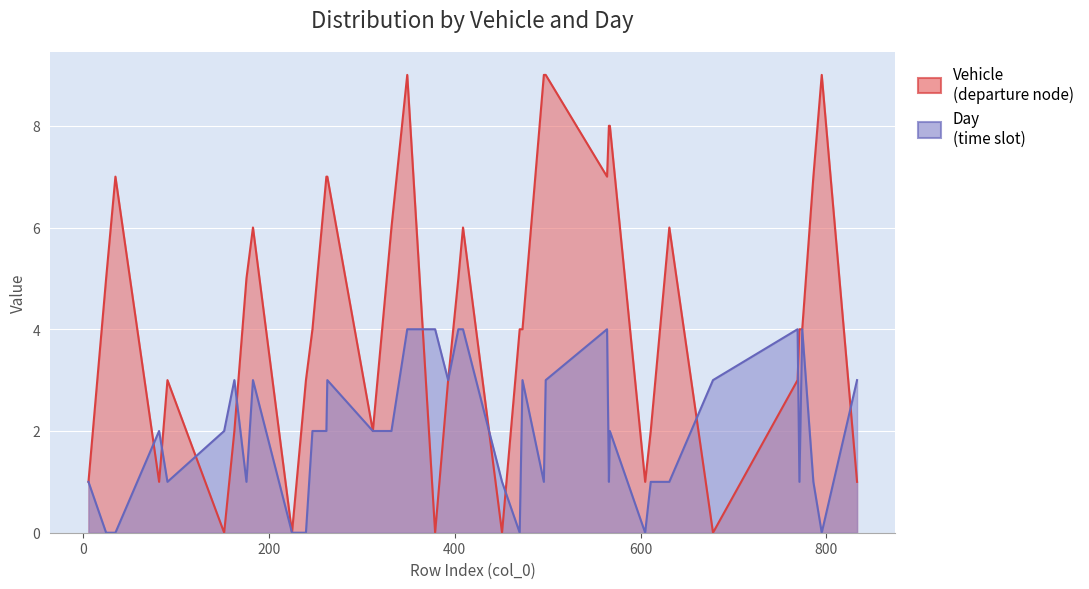

How many lines are shown in the chart?

2